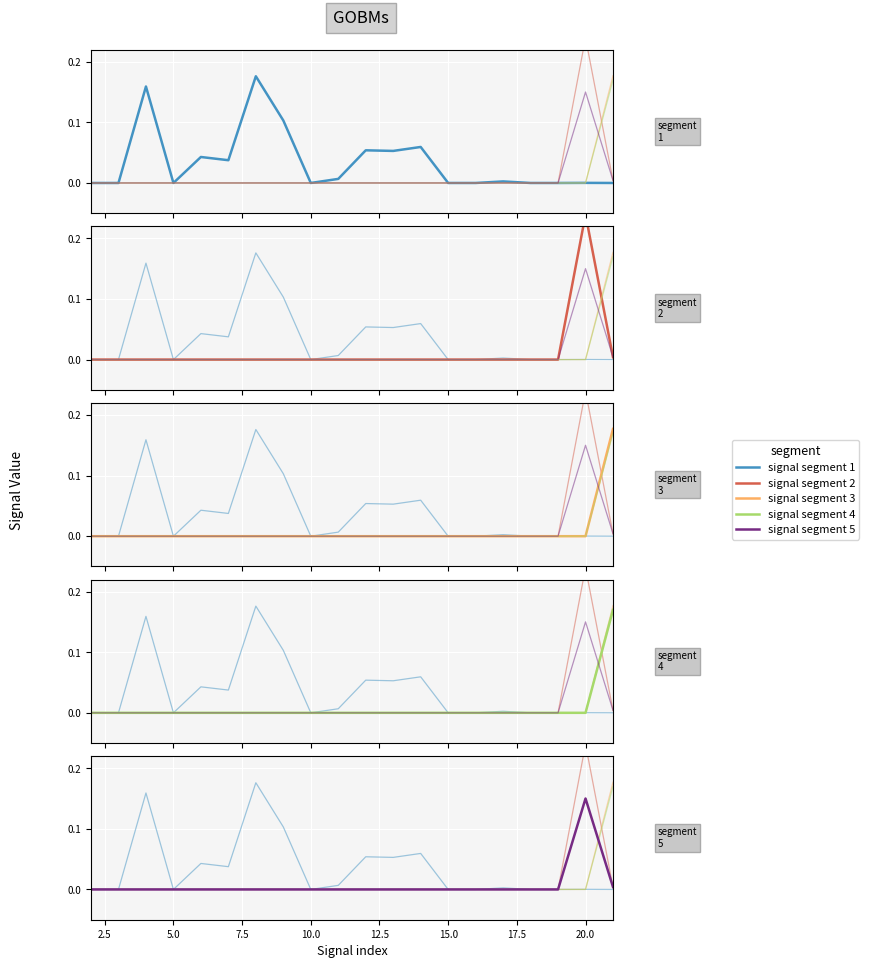

The signal segment 2 series shows -0.1 at 5.0. True or false?

False